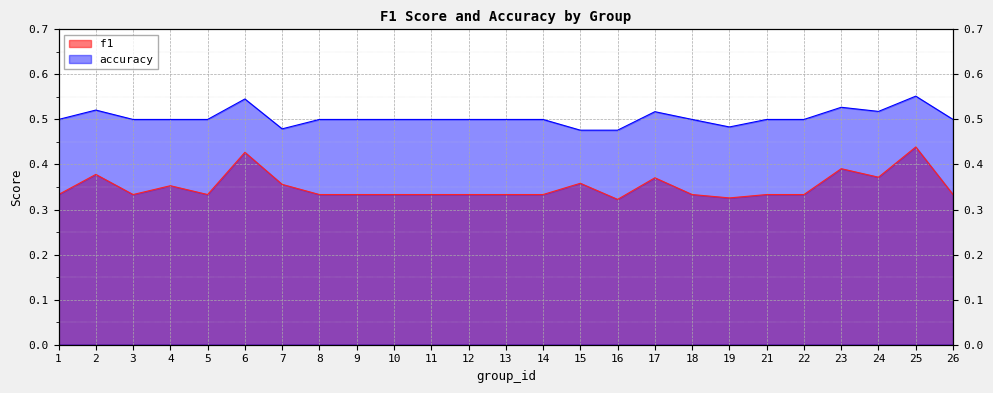

What is the spread (max minus min) of values at 24?

0.1